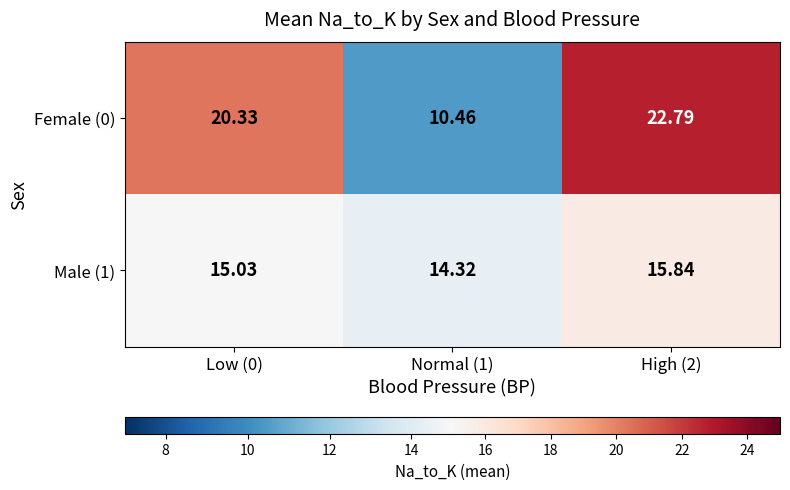

Is the value of Female (0) at Low (0) greater than the value of Male (1) at Low (0)?

Yes